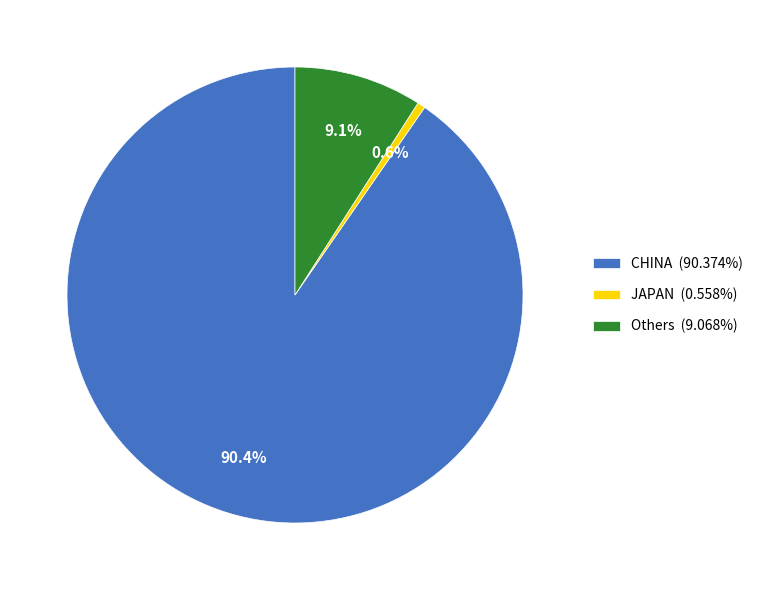

What percentage is NOT represented by JAPAN (0.558%)?

99.4%